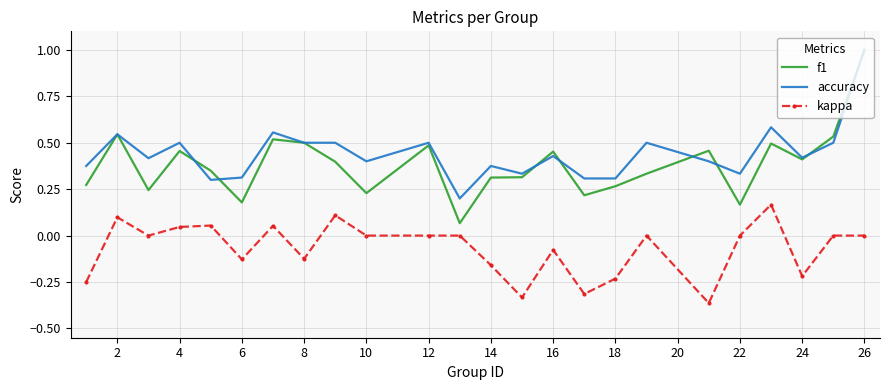

What is the maximum value shown in the chart?

1.0